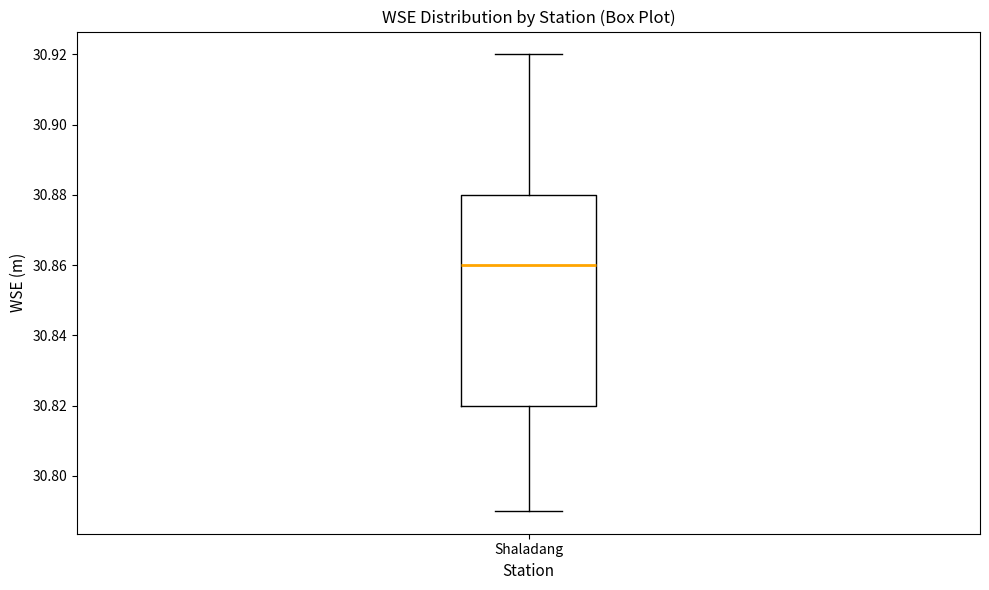

Read this box plot against the y-axis: the position of the median line, the range covered by the box, and the ends of both whiskers. The values are not printed on the chart, so give them approximately, as read against the axis.

median 30.86, box 30.82 to 30.88, whiskers 30.79 to 30.92